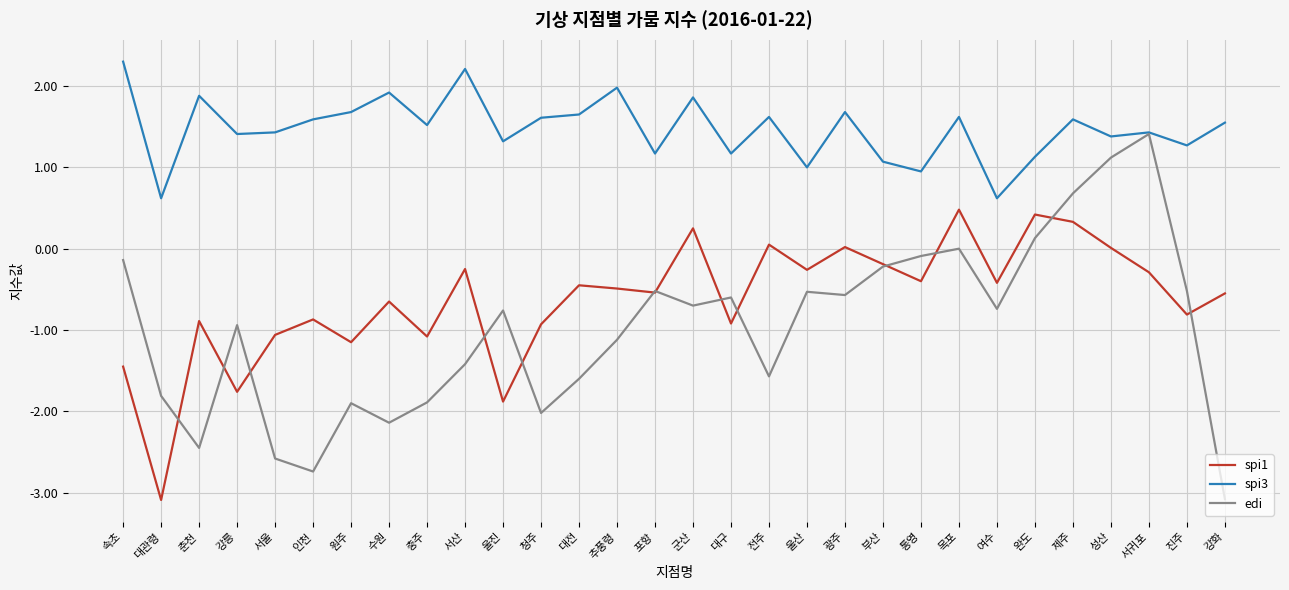

What is the total value across all series at 울진?

-1.3